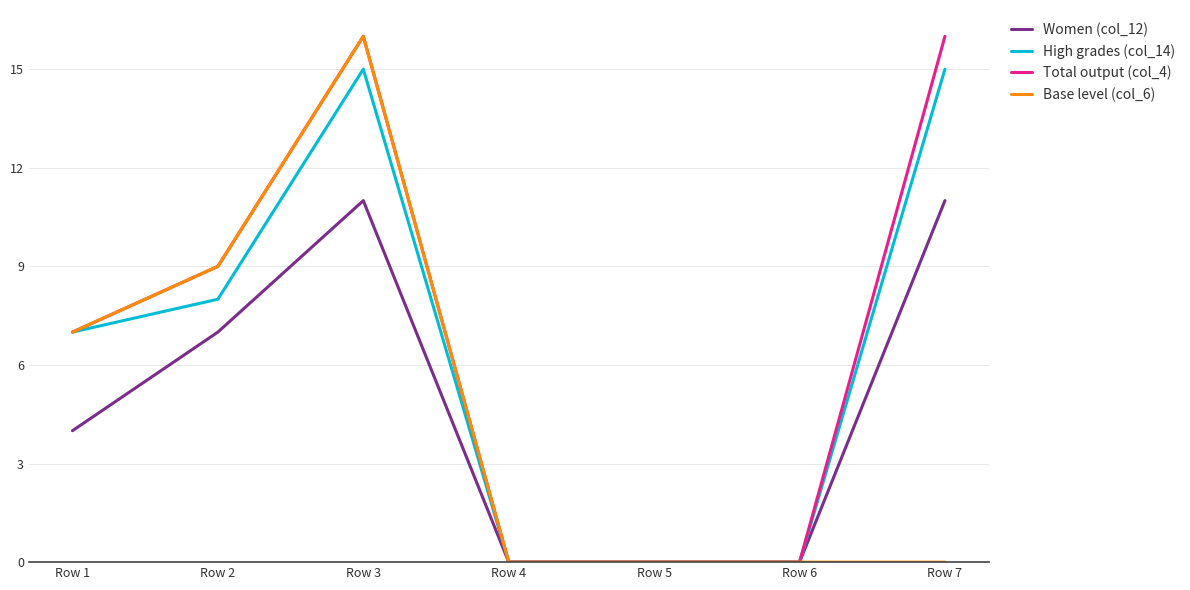

The value of Women (col_12) at Row 1 is 4. True or false?

True